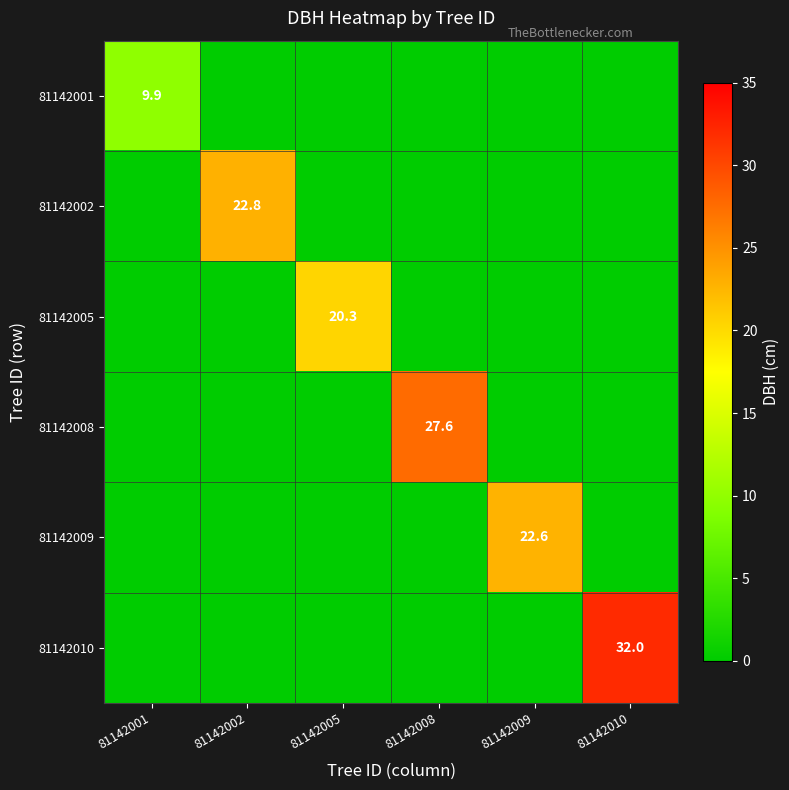

Is it true that 81142005 equals 35.2 at 81142005?

False